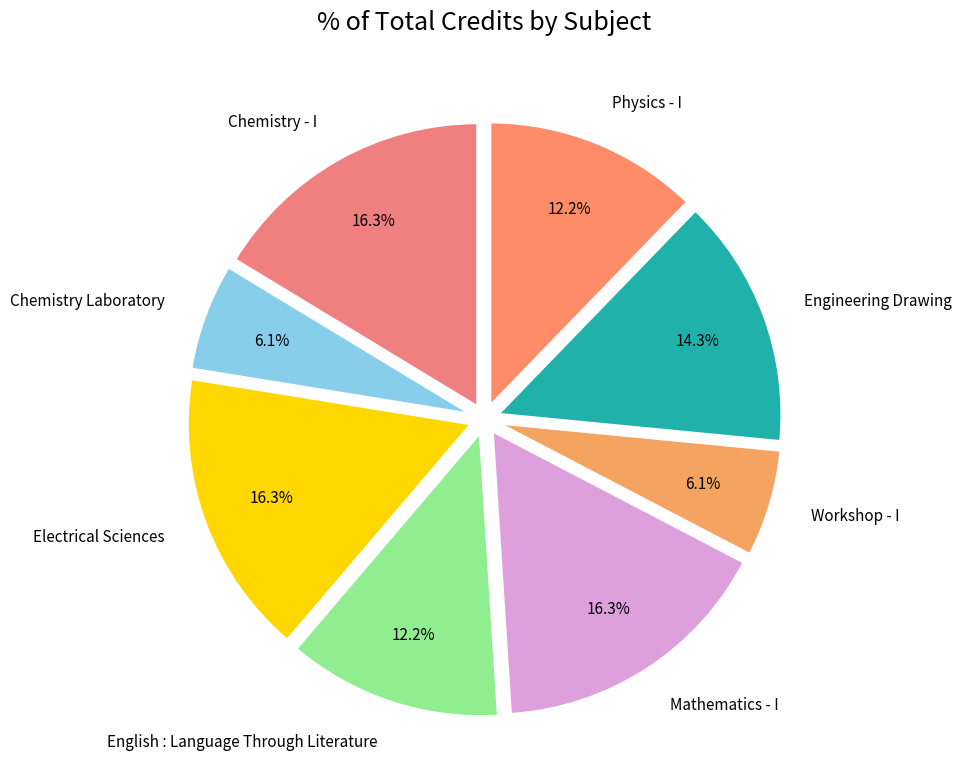

How much of the chart is everything except English : Language Through Literature?

87.8%